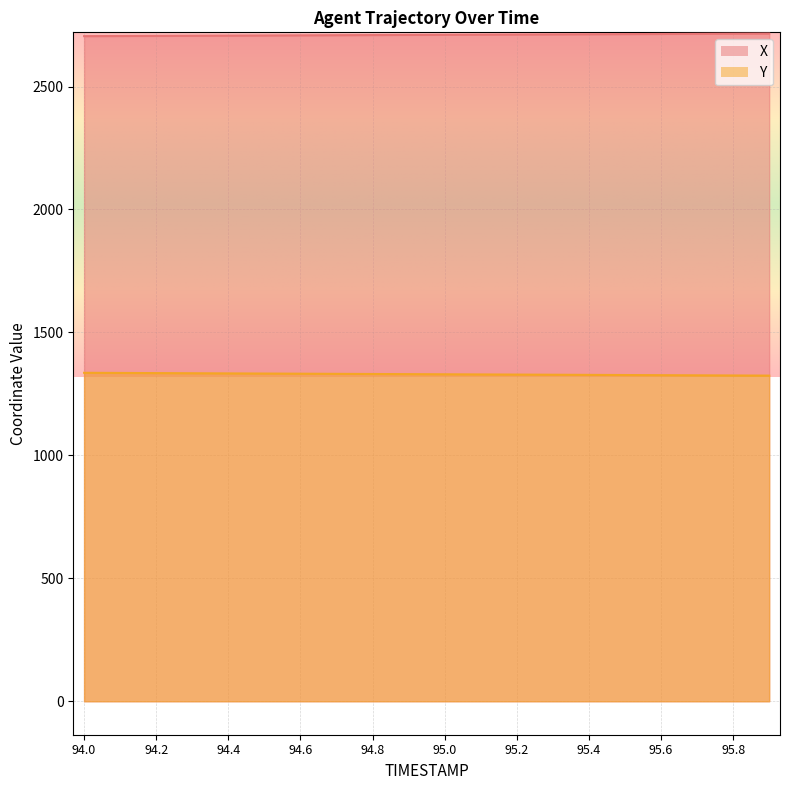

What is the difference between the maximum and minimum values in the Y series?

11.5